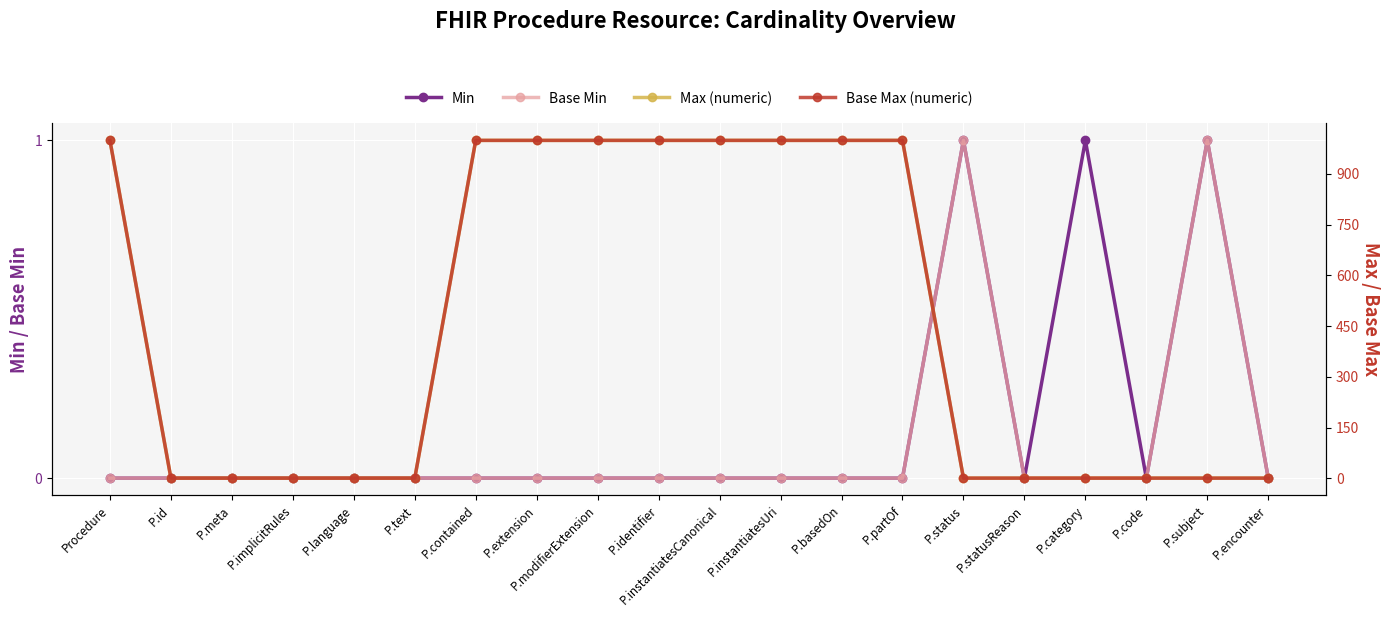

How many data points does each series have?

20